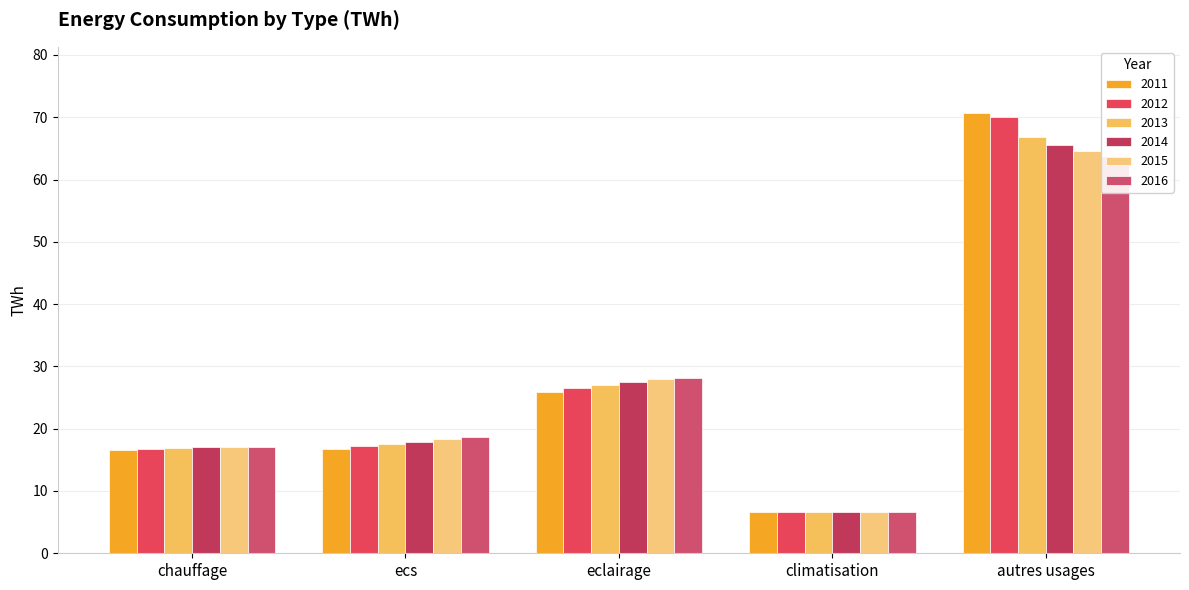

Which series has the widest spread of values?

2011